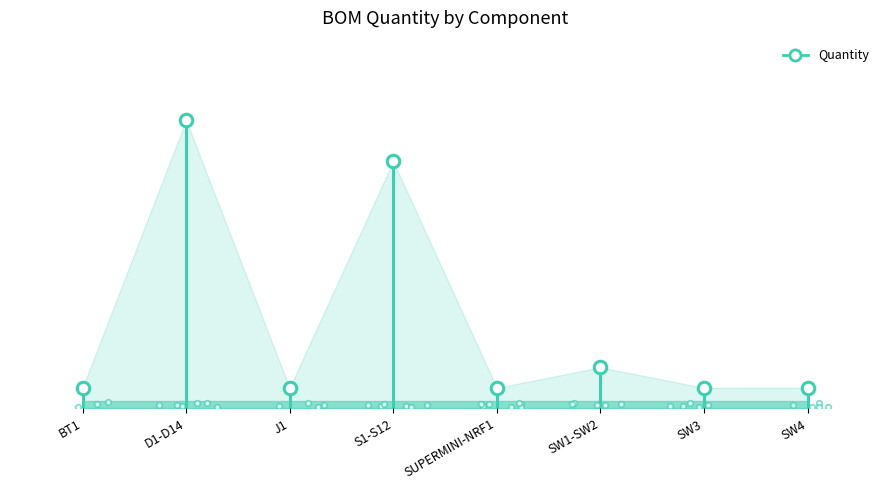

Where is the first local maximum?

D1-D14